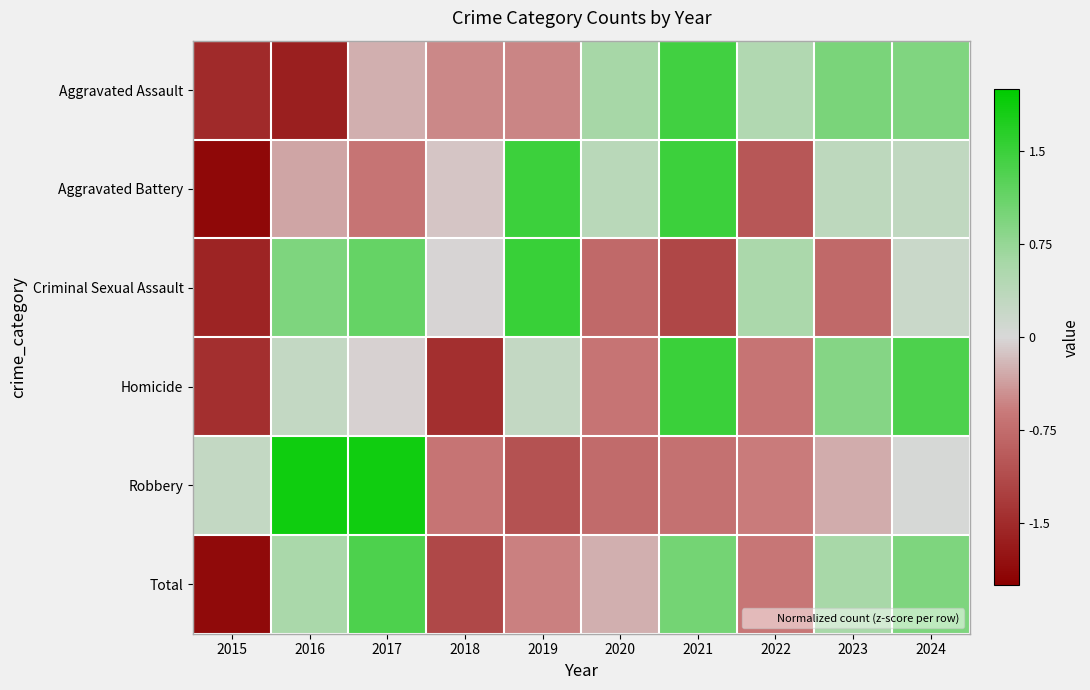

Reading right to left, what are all the values shown in this chart?

Aggravated Assault: 2024=0.9	2023=1.0	2022=0.5	2021=1.4	2020=0.6	2019=-0.5	2018=-0.5	2017=-0.3	2016=-1.6	2015=-1.5
Aggravated Battery: 2024=0.3	2023=0.3	2022=-1.0	2021=1.5	2020=0.4	2019=1.5	2018=-0.1	2017=-0.7	2016=-0.3	2015=-1.9
Criminal Sexual Assault: 2024=0.2	2023=-0.8	2022=0.6	2021=-1.2	2020=-0.8	2019=1.5	2018=-0.0	2017=1.1	2016=0.9	2015=-1.6
Homicide: 2024=1.3	2023=0.9	2022=-0.7	2021=1.5	2020=-0.7	2019=0.3	2018=-1.4	2017=-0.0	2016=0.3	2015=-1.4
Robbery: 2024=0.0	2023=-0.3	2022=-0.6	2021=-0.7	2020=-0.8	2019=-1.0	2018=-0.7	2017=1.9	2016=1.9	2015=0.3
Total: 2024=0.9	2023=0.6	2022=-0.6	2021=1.0	2020=-0.3	2019=-0.5	2018=-1.2	2017=1.3	2016=0.6	2015=-1.9